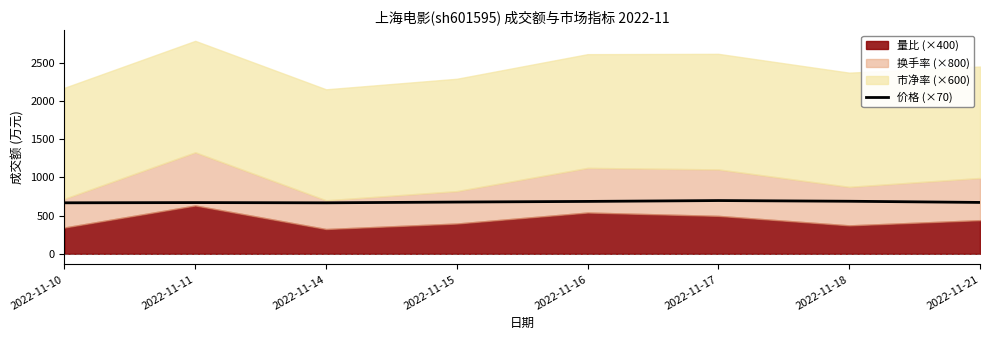

The value of 价格 (×70) at 2022-11-18 is 687.4. True or false?

True